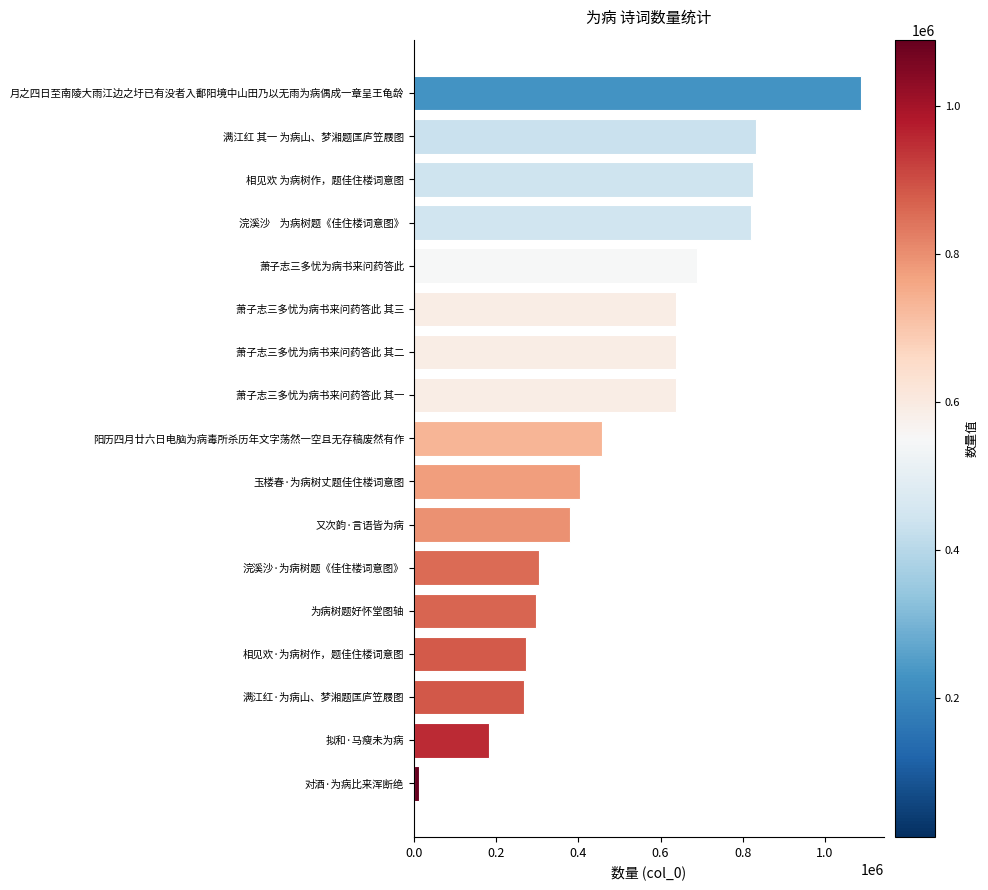

Approximately how many times larger is the value at 萧子志三多忧为病书来问药答此 其三 compared to 浣溪沙    为病树题《佳住楼词意图》?

0.8